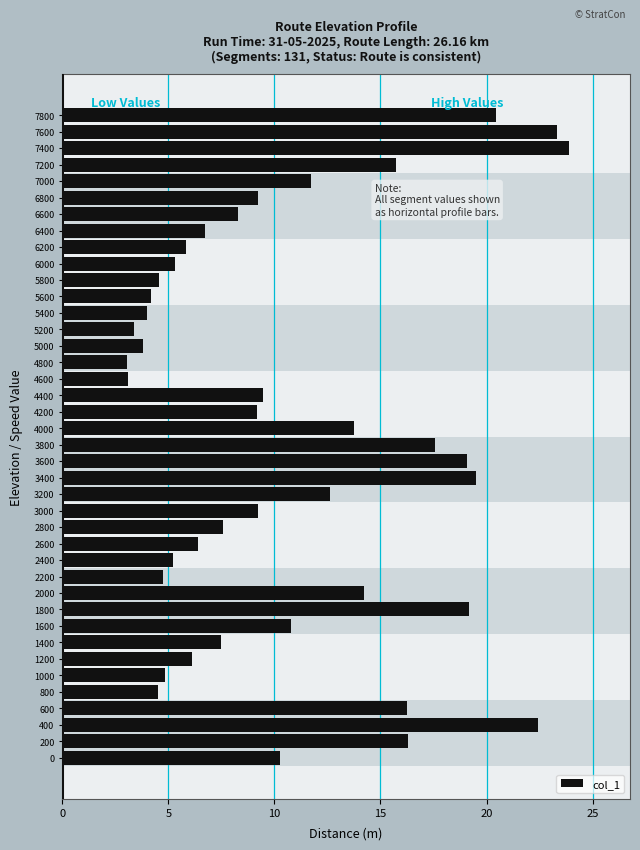

True or false: the data shows 3.1 at 4600.

True